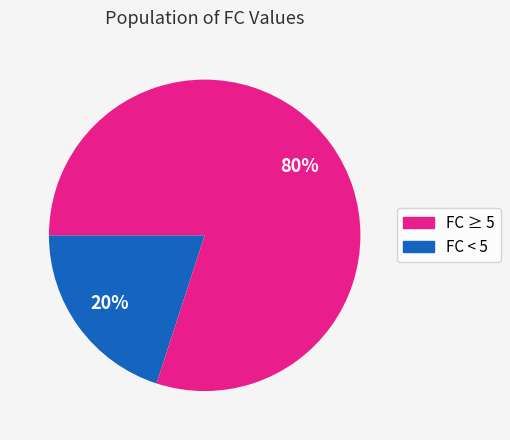

To the nearest percent, what is the difference between the largest and smallest slice percentages?

60%